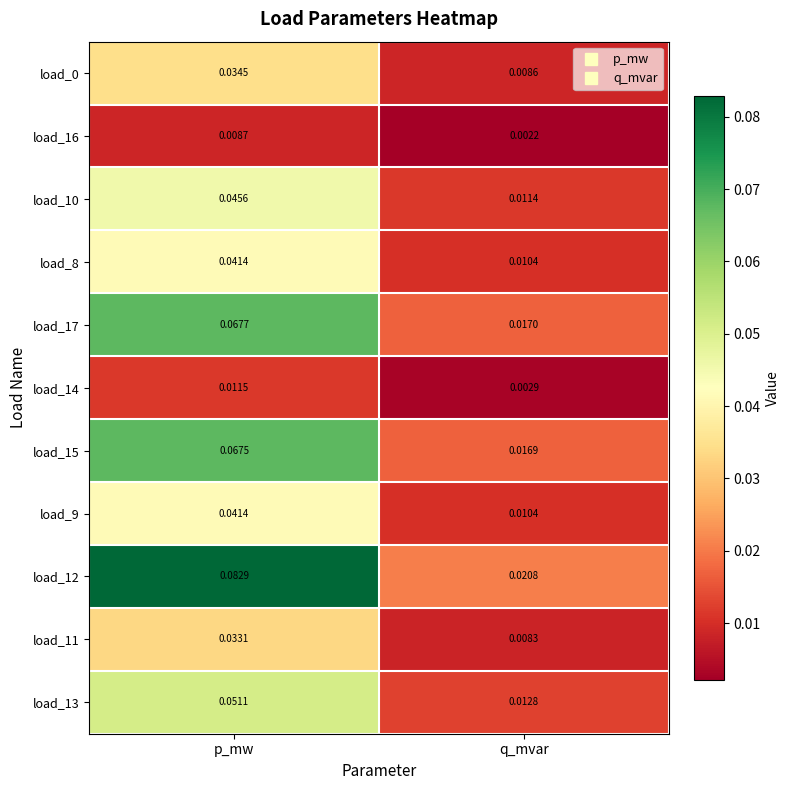

At which label is load_10 closest to 0?

q_mvar